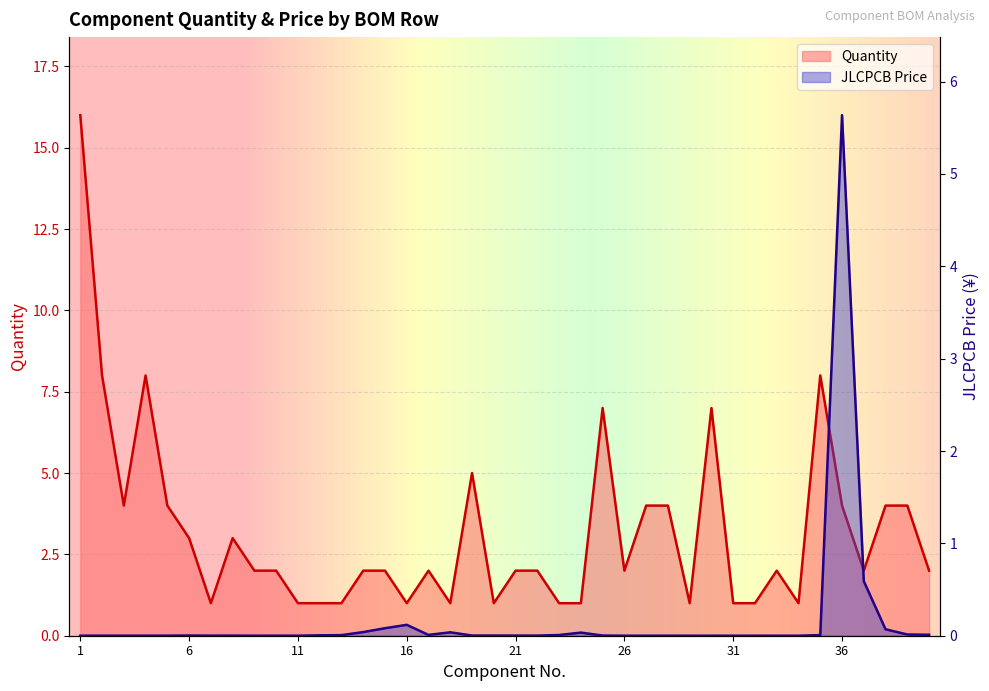

What is the value of the JLCPCB Price point at the 36th from the left?

5.6